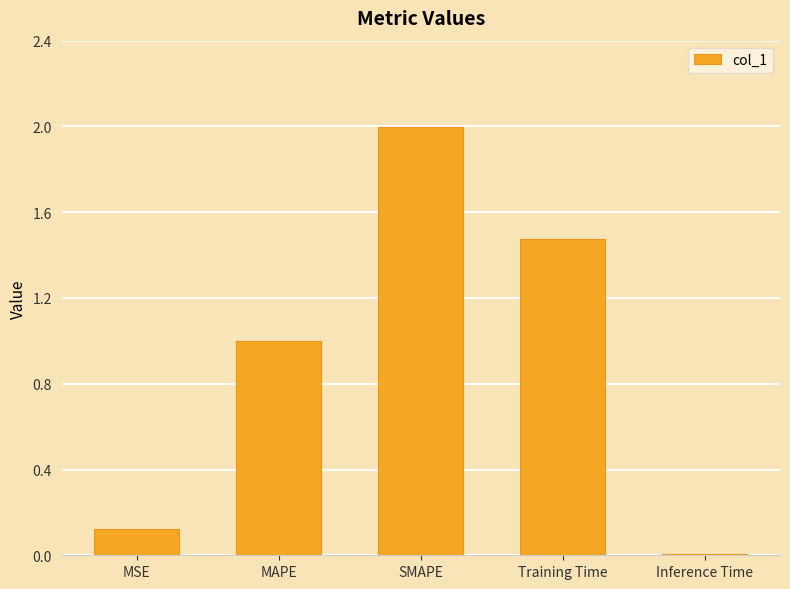

The value at Inference Time is 0.0. True or false?

True